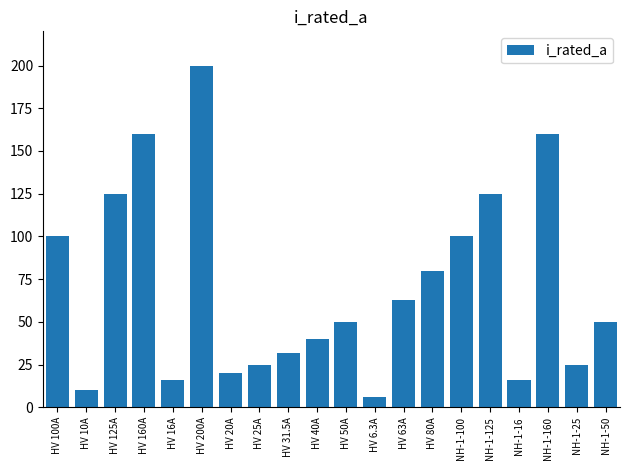

Which category has the lowest value across all series?

HV 6.3A